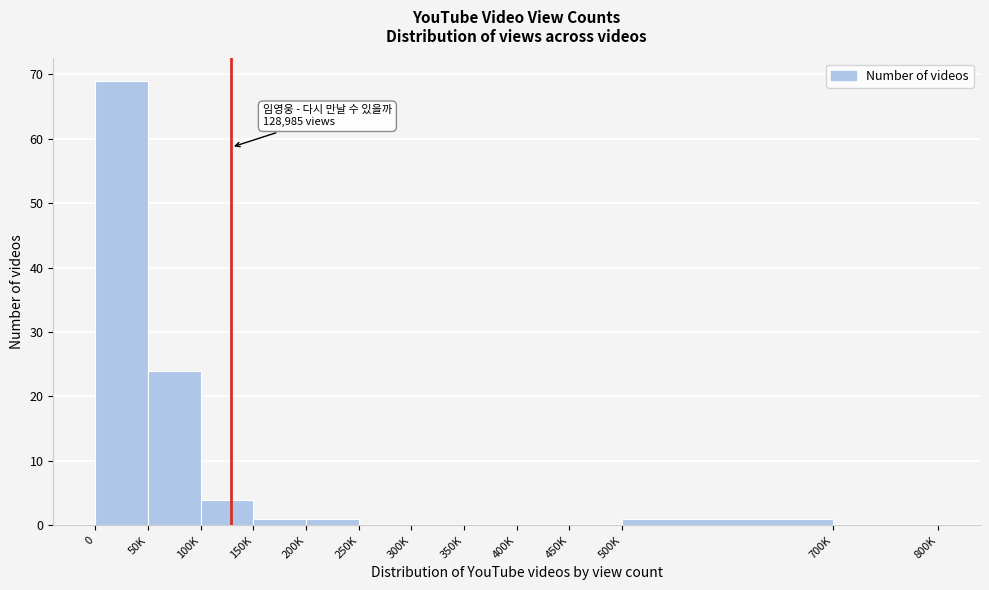

Reading right to left, what are all the values shown in this chart?

700K=0	500K=1	450K=0	400K=0	350K=0	300K=0	250K=0	200K=1	150K=1	100K=4	50K=24	0=69